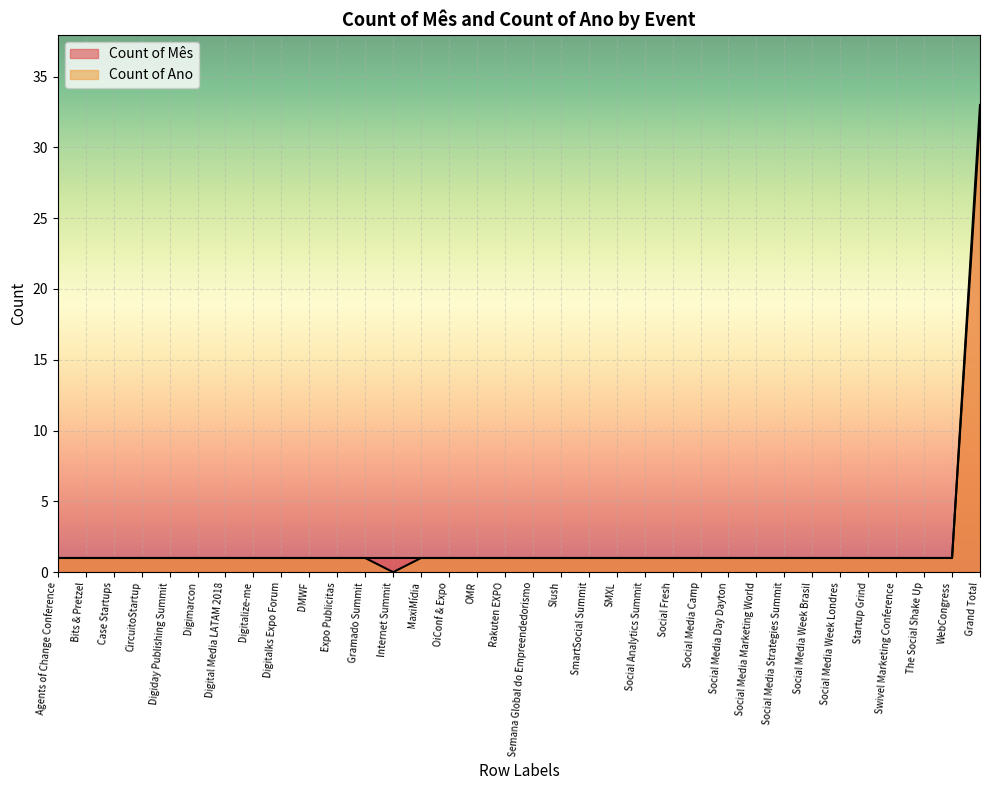

Rank the categories by Count of Ano value from lowest to highest.

Internet Summit, Agents of Change Conference, Bits & Pretzel, Case Startups, CircuitoStartup, Digiday Publishing Summit, Digimarcon, Digital Media LATAM 2018, Digitalize-me, Digitalks Expo Forum, DMWF, Expo Publicitas, Gramado Summit, MaxiMídia, OiConf & Expo, OMR, Rakuten EXPO, Semana Global do Empreendedorismo, Slush, SmartSocial Summit, SMXL, Social Analytics Summit, Social Fresh, Social Media Camp, Social Media Day Dayton, Social Media Marketing World, Social Media Strategies Summit, Social Media Week Brasil, Social Media Week Londres, Startup Grind, Swivel Marketing Conference, The Social Shake Up, WebCongress, Grand Total